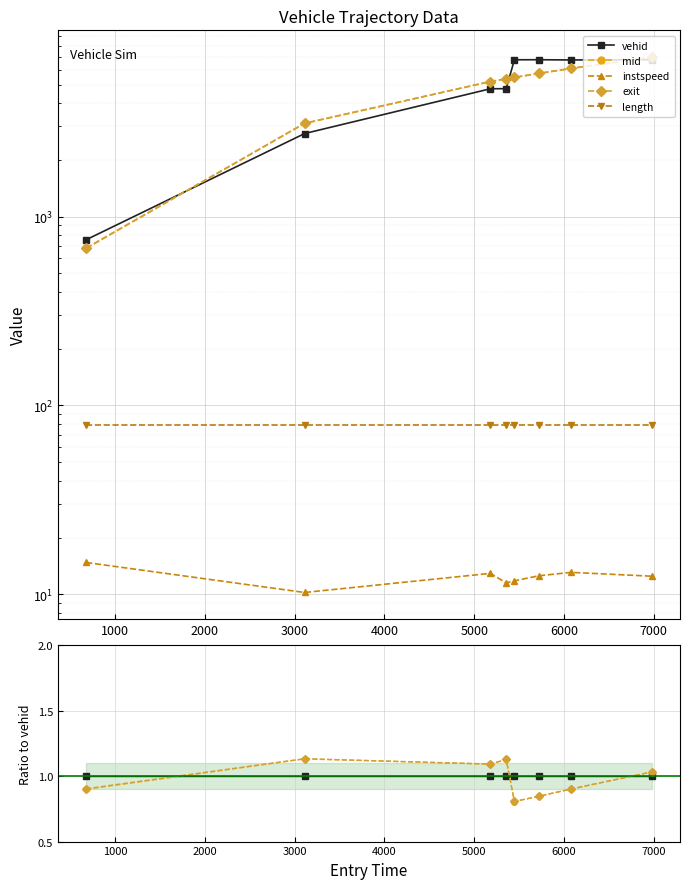

The mid series shows 1.1 at 3000. True or false?

True